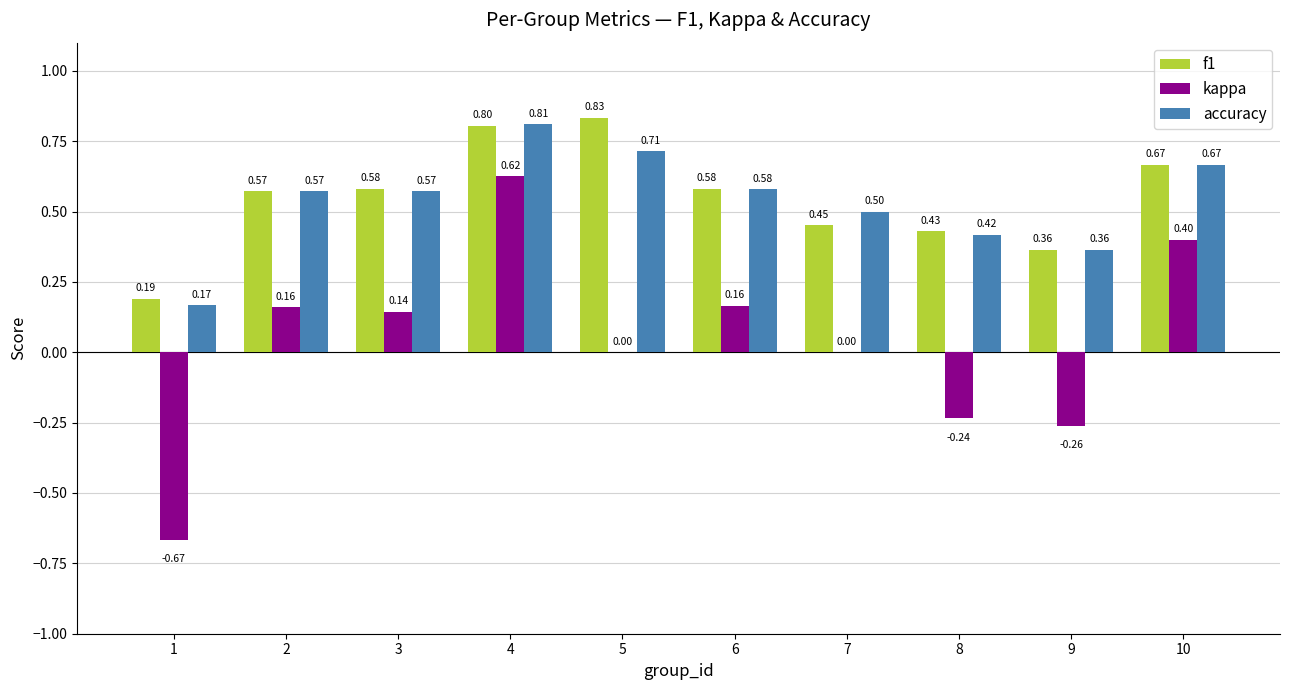

What is the sum of all accuracy values?

5.4